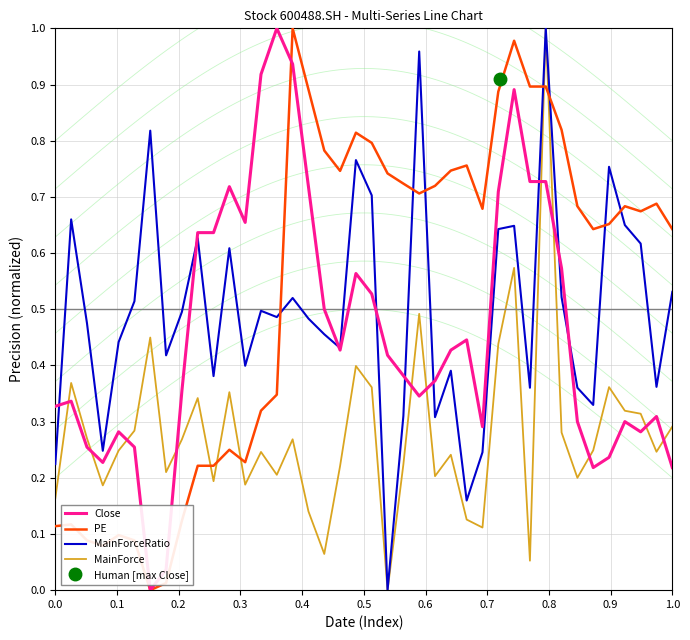

How many times do PE and MainForce cross each other?

5